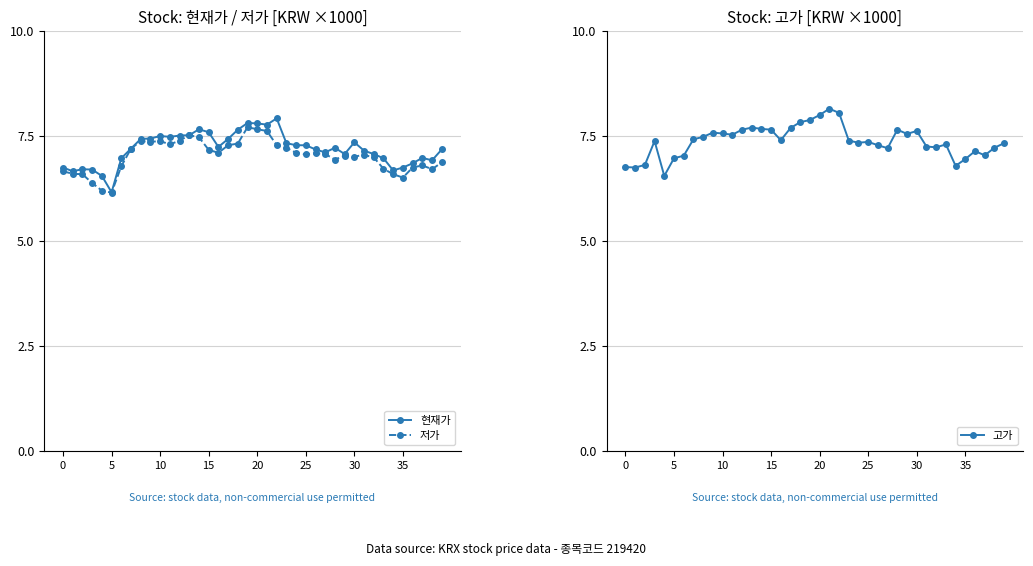

The value of 저가 at 5 is 6.2. True or false?

True